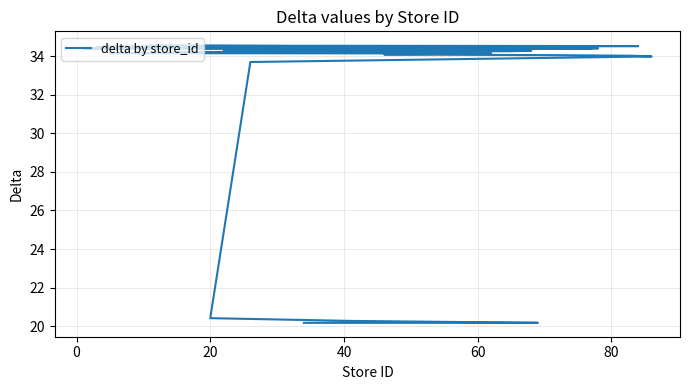

True or false: the data shows 8.1 at 30.

False